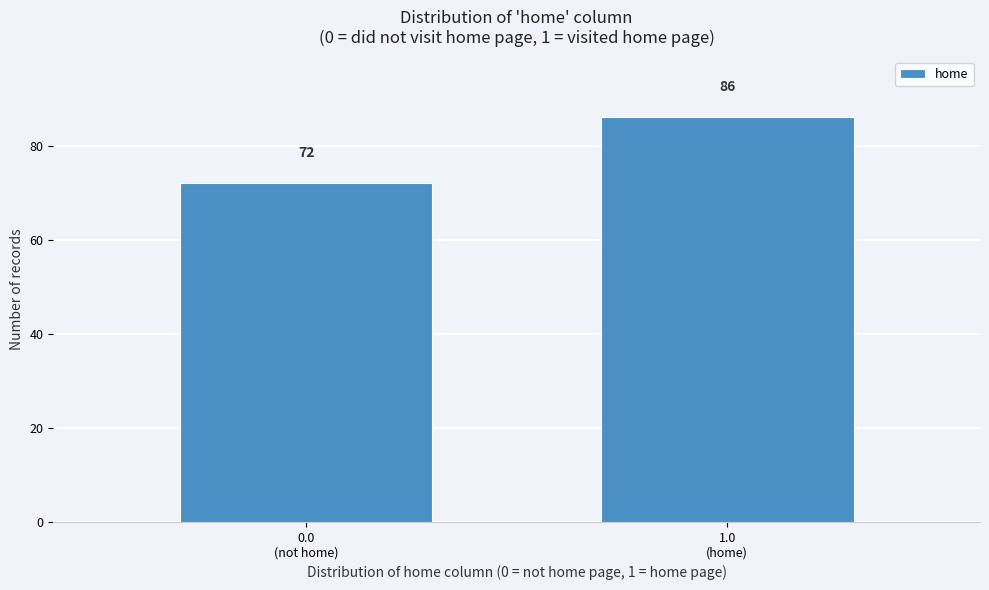

Reading left to right, what are all the values shown in this chart?

72	86